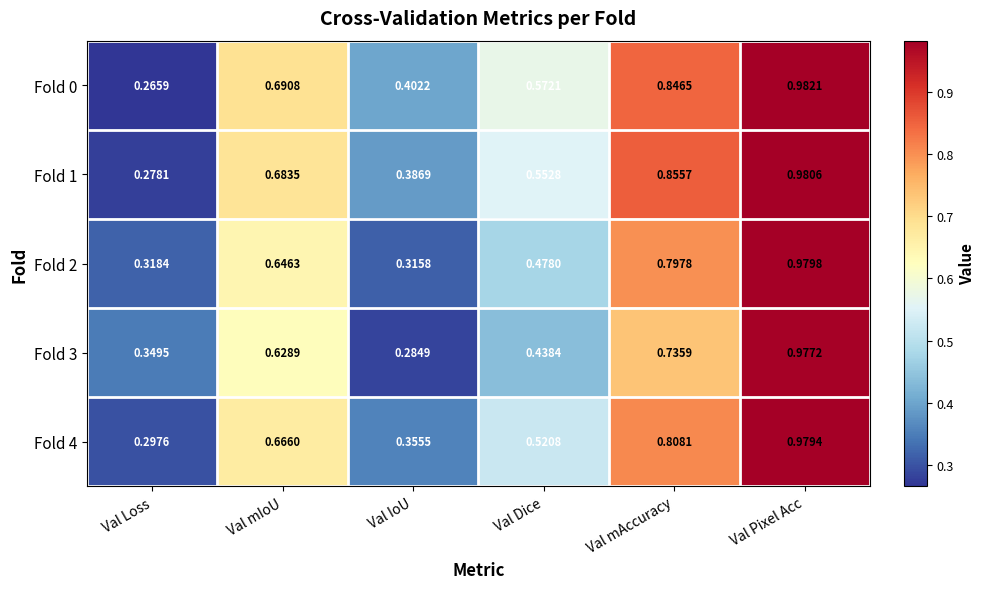

Rank the series at Val IoU from lowest to highest value.

Fold 3, Fold 2, Fold 4, Fold 1, Fold 0